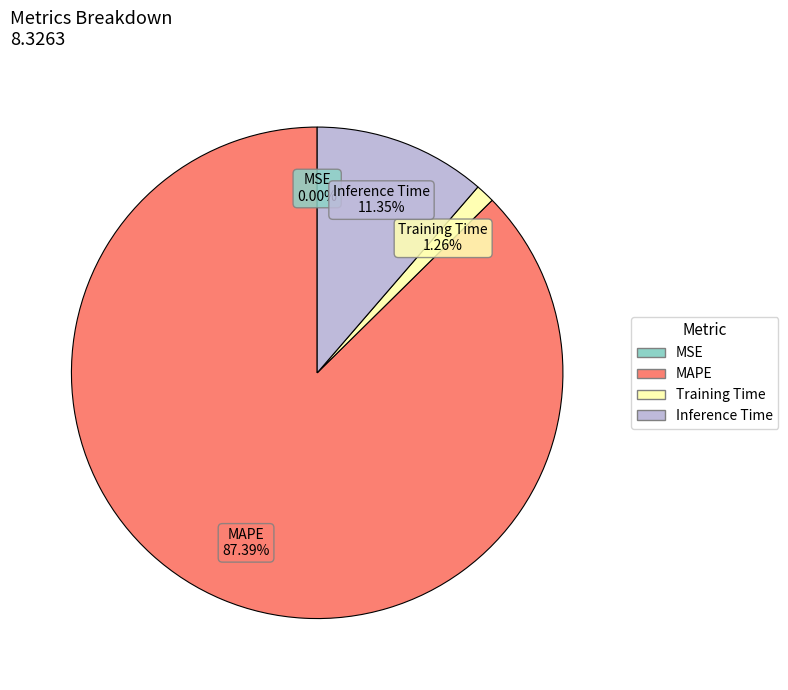

Which category accounts for the majority?

MAPE